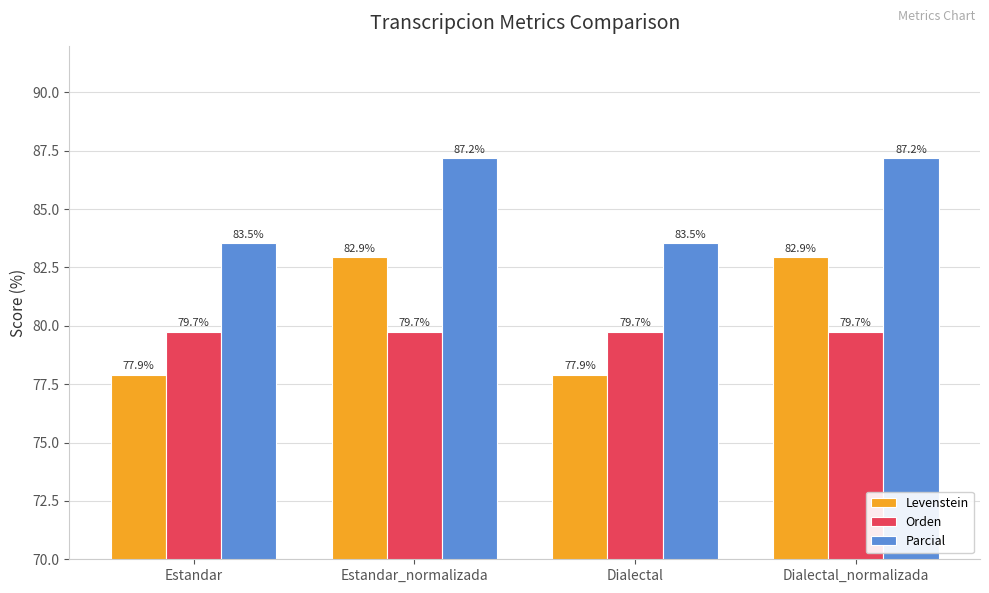

What is the maximum value for Levenstein?

82.9